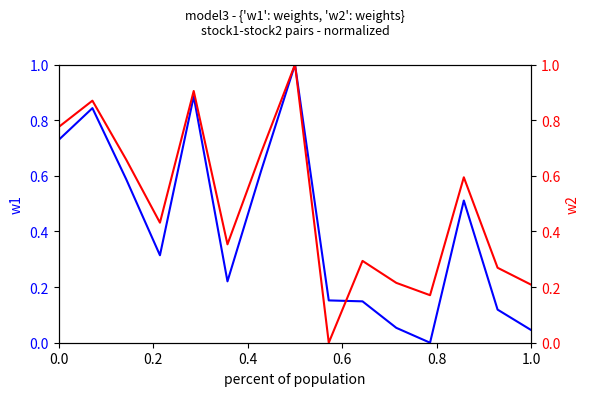

True or false: w1 has a value of 0.1 at 1.0.

False